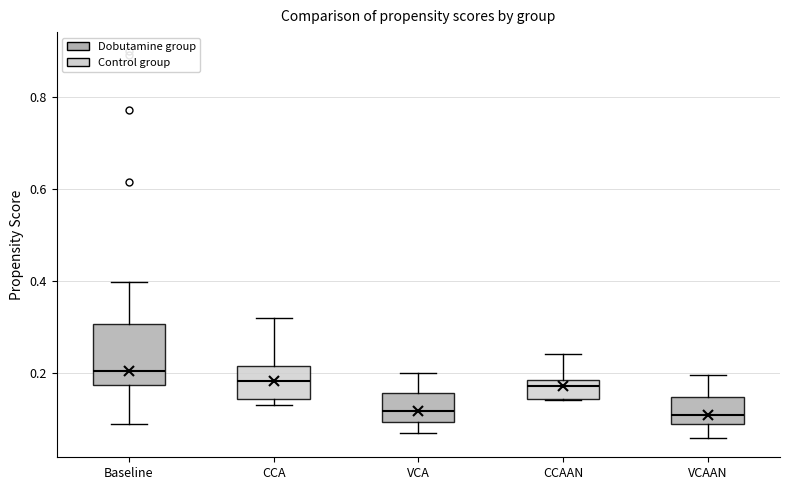

Which box's median line is the highest?

Baseline